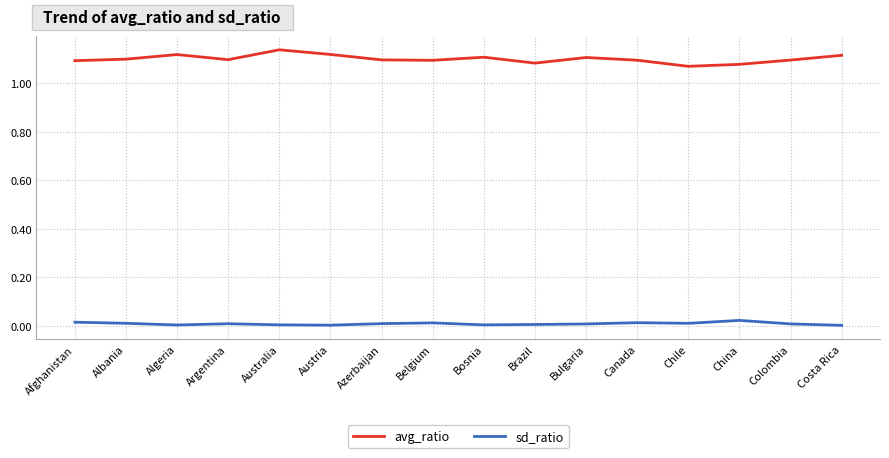

List the series in order of their overall mean, highest first.

avg_ratio, sd_ratio